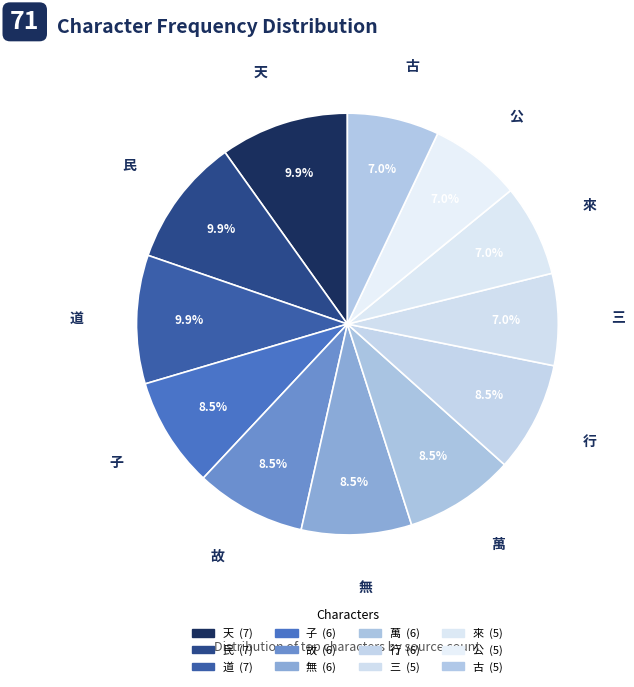

How many segments does this pie chart have?

12